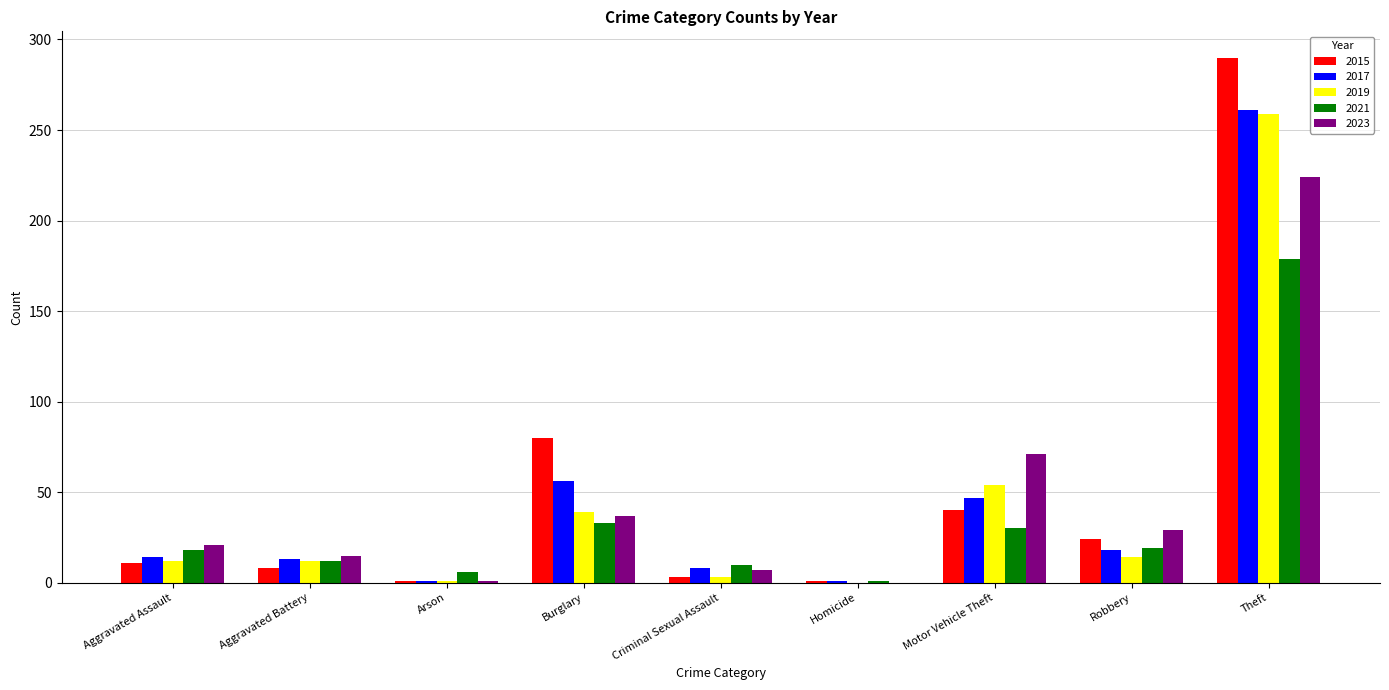

Which series has the largest range (max minus min)?

2015